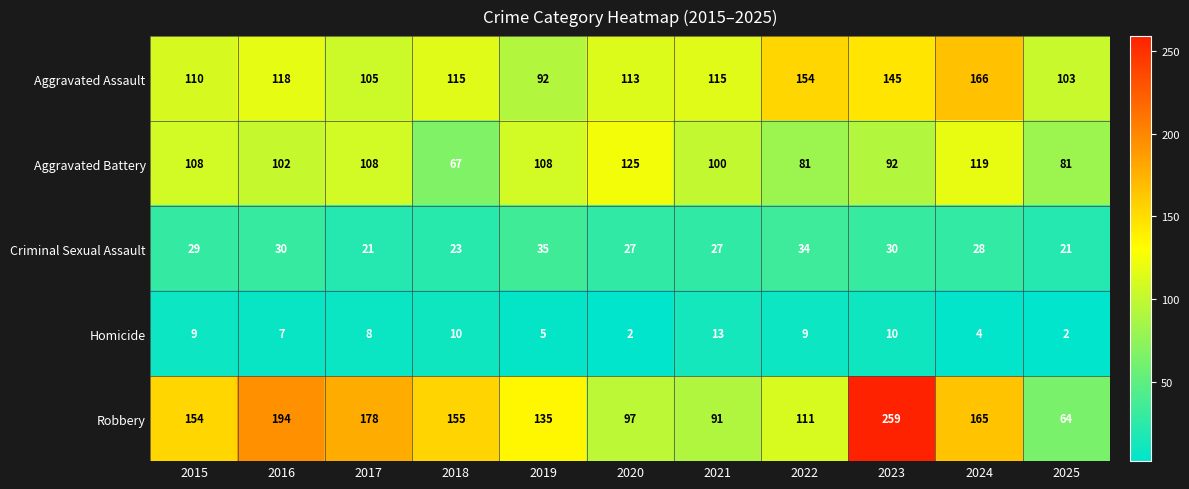

Rank the series by their maximum value, from lowest to highest.

Homicide, Criminal Sexual Assault, Aggravated Battery, Aggravated Assault, Robbery